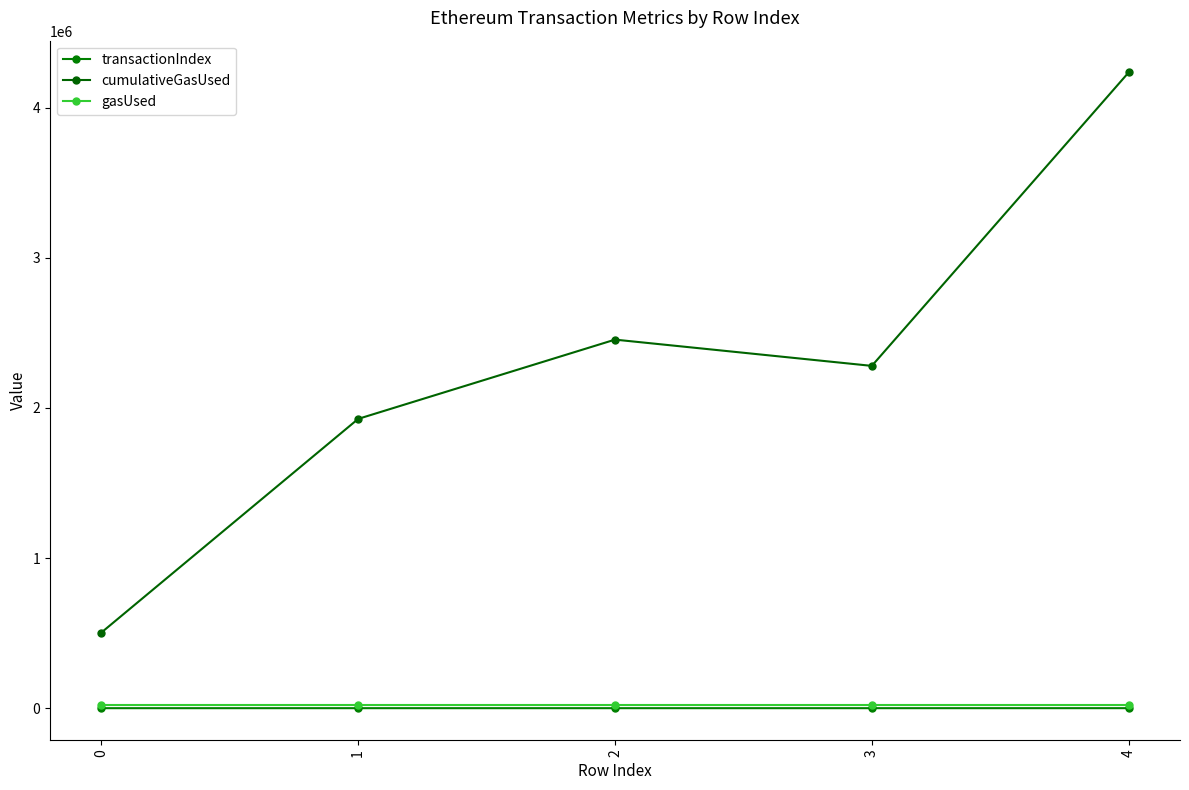

The value of transactionIndex at 2 is 71. True or false?

True